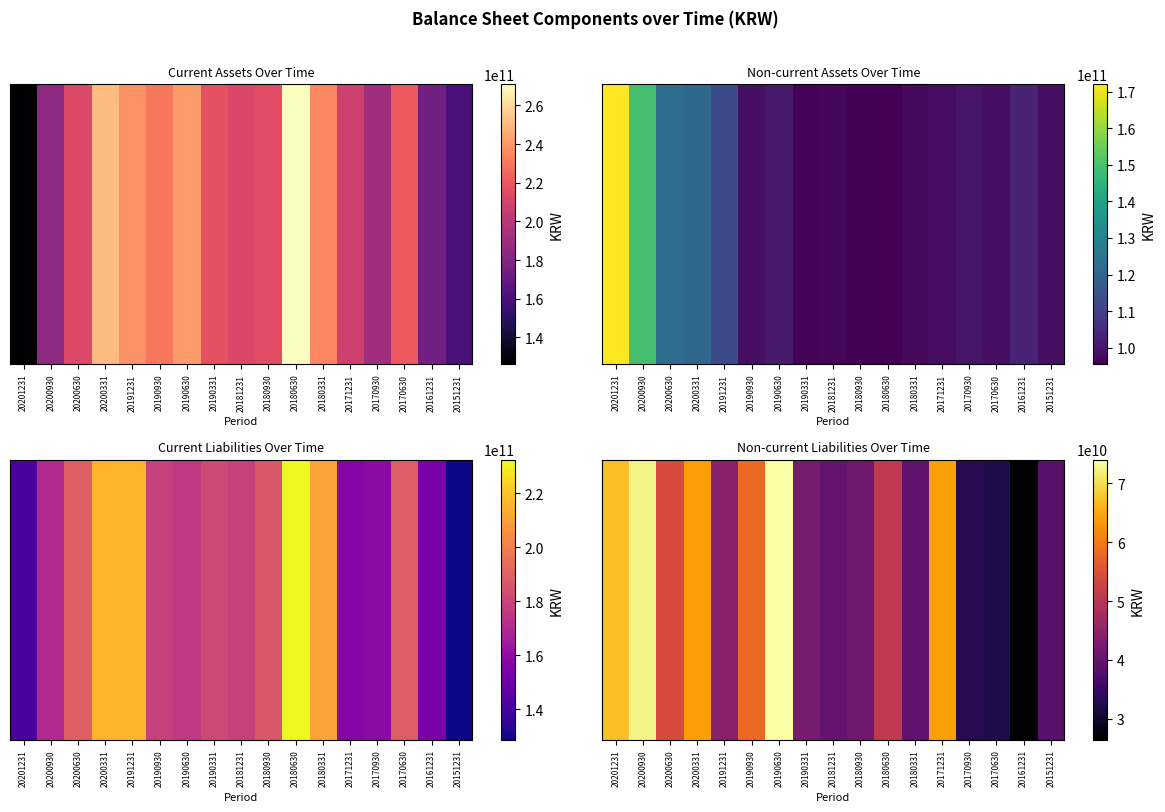

At which category is the sum across all series the highest?

20190630